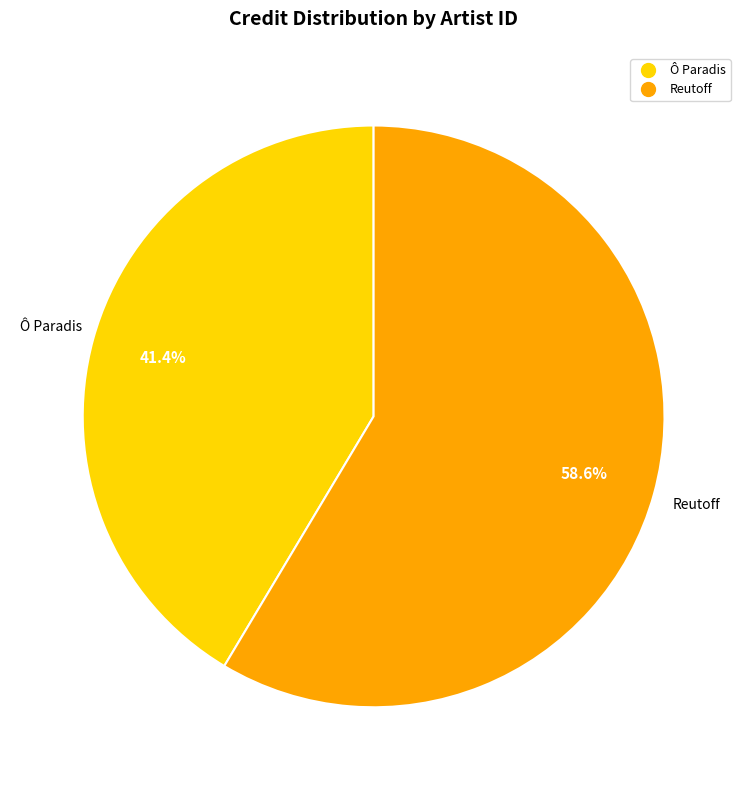

To the nearest percent, what is the average slice percentage?

50%